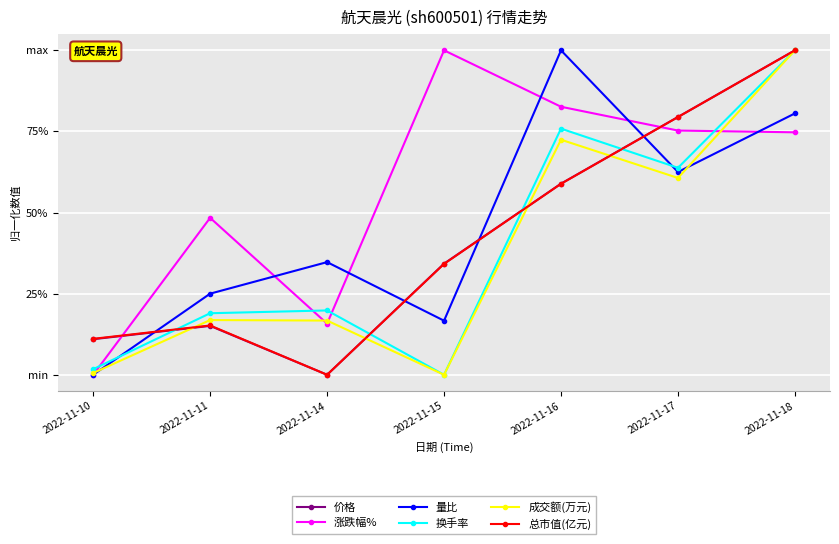

Which category has the lowest value in the 量比 series?

2022-11-10